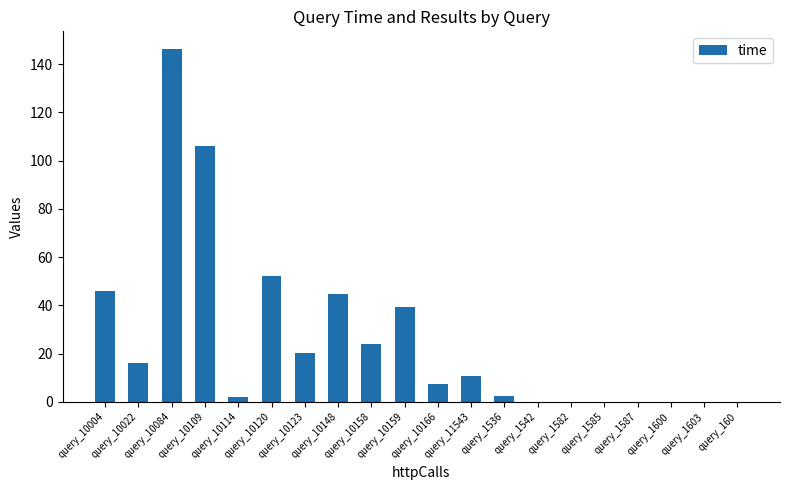

What is the sum of all values?

517.9